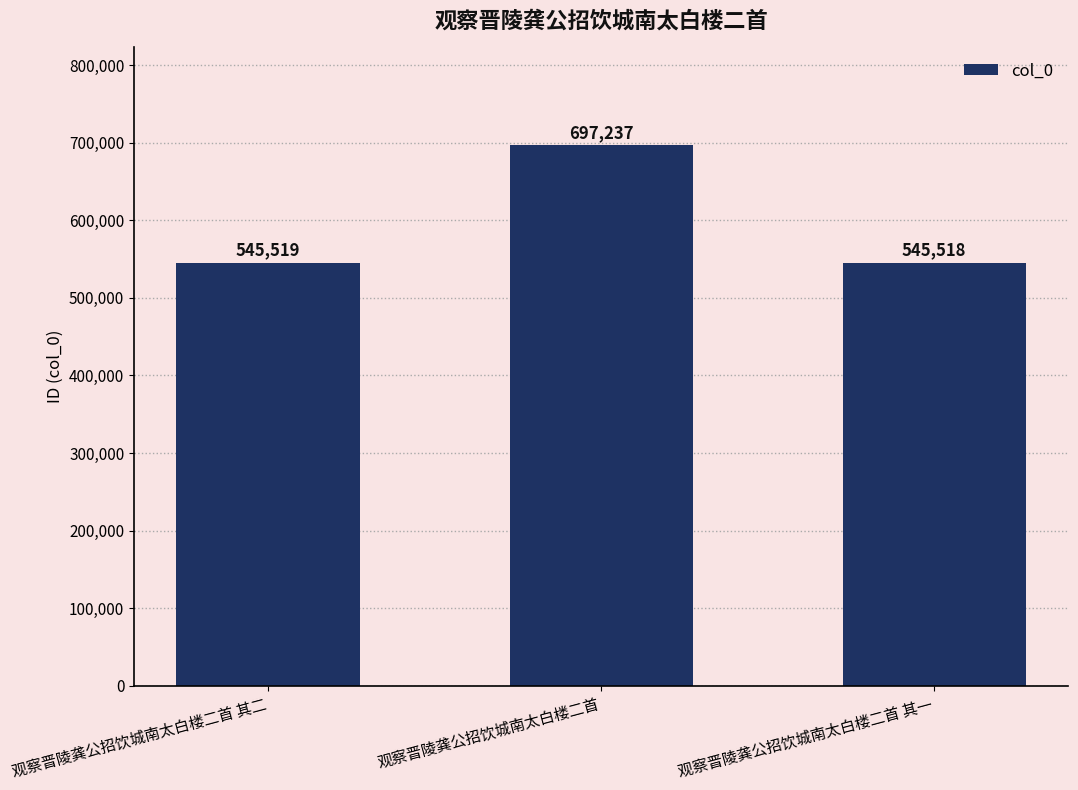

Rank the categories by value from highest to lowest.

观察晋陵龚公招饮城南太白楼二首, 观察晋陵龚公招饮城南太白楼二首 其二, 观察晋陵龚公招饮城南太白楼二首 其一